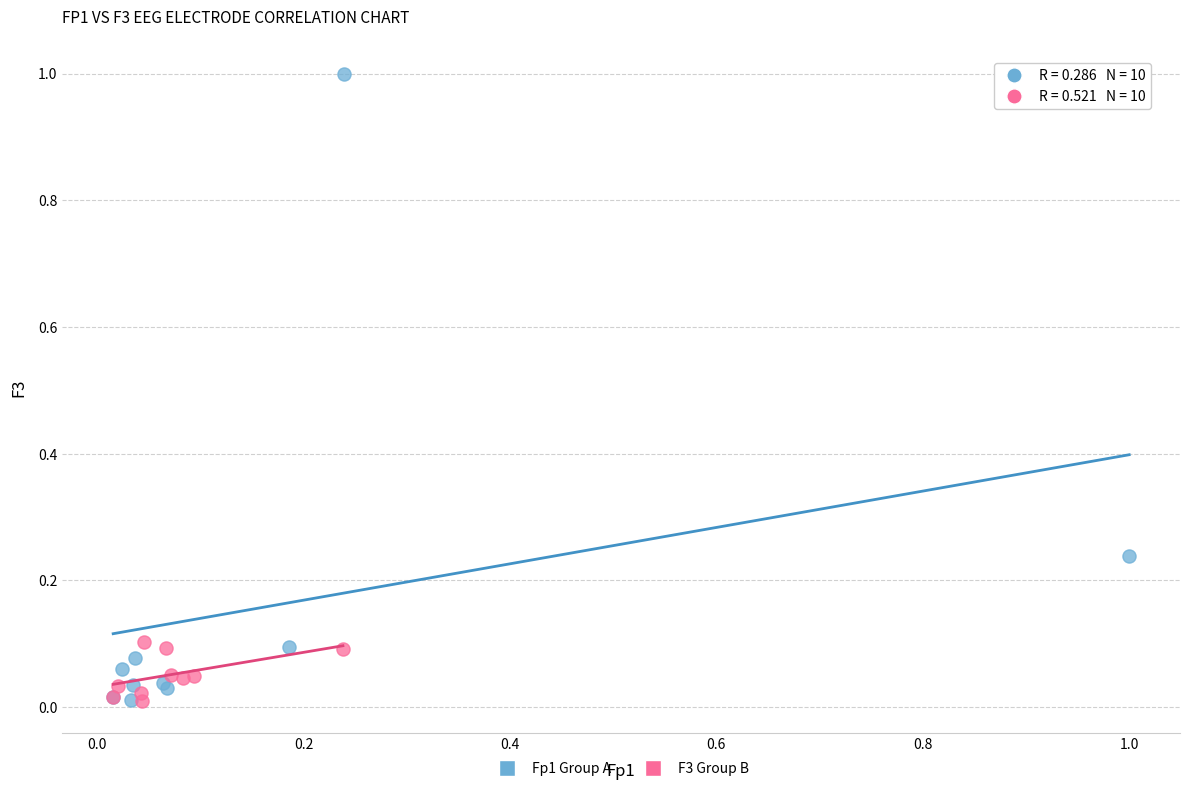

Which series contains the highest Y value?

Fp1 Group A